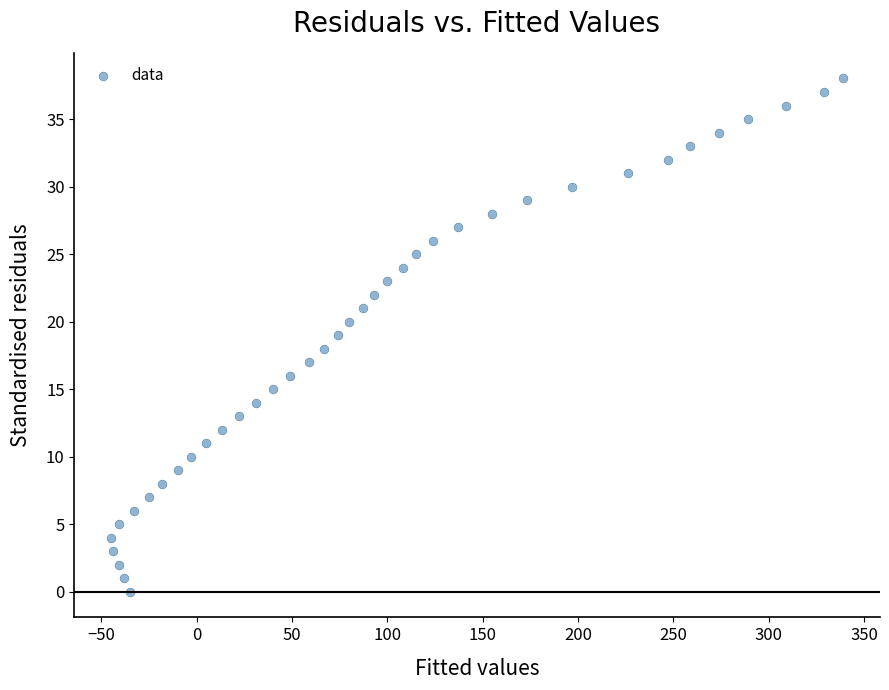

What is the range of Y values (max minus min)?

38